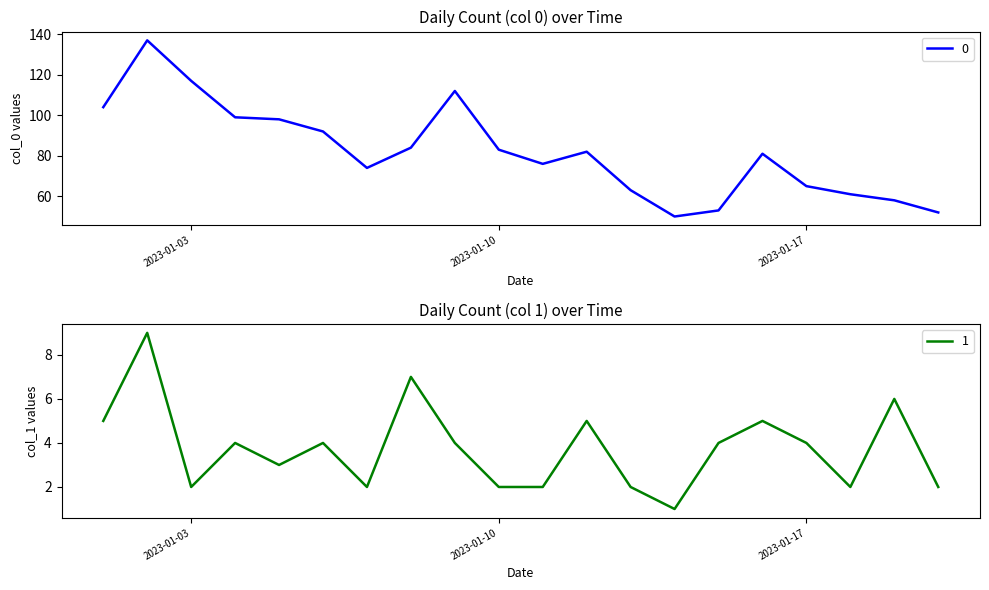

Is the value of 1 at 2023-01-06 greater than the value of 0 at 2023-01-15?

No